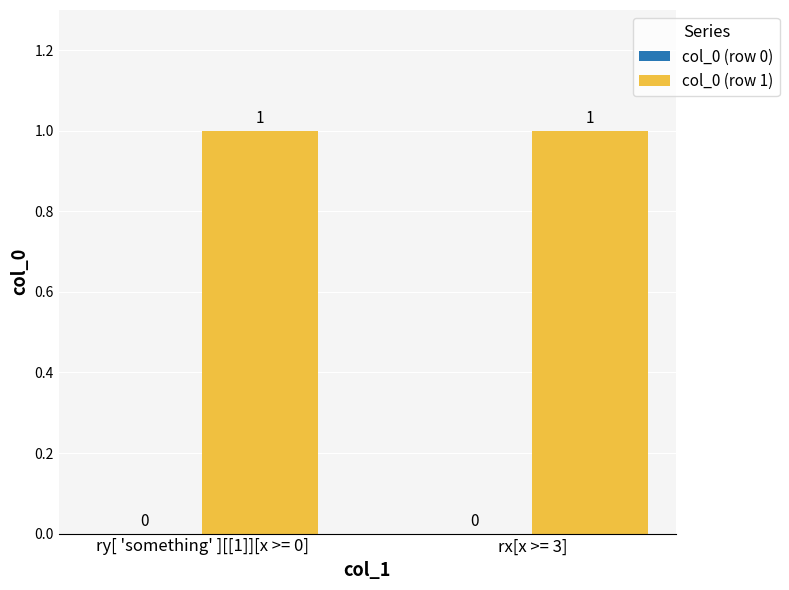

At which label does col_0 (row 0) reach its peak?

ry[ 'something' ][[1]][x >= 0]